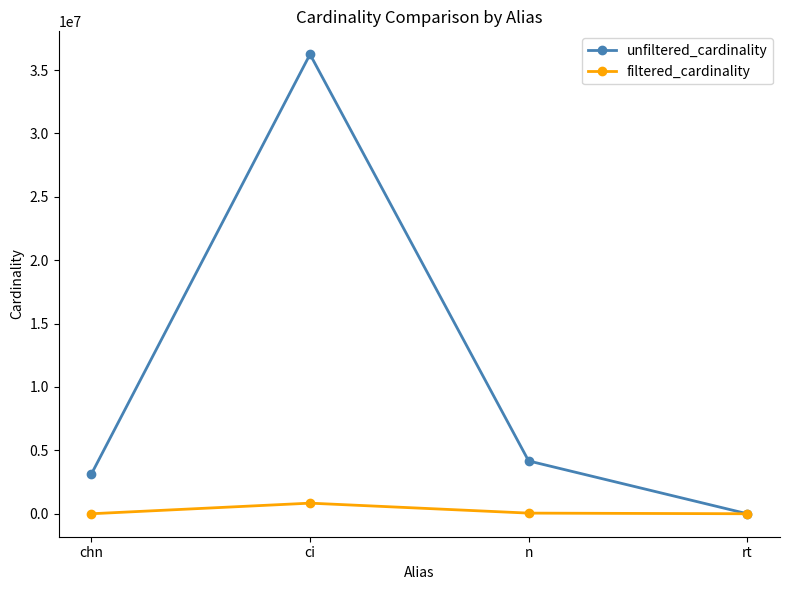

How many interior local peaks does the filtered_cardinality series have?

1